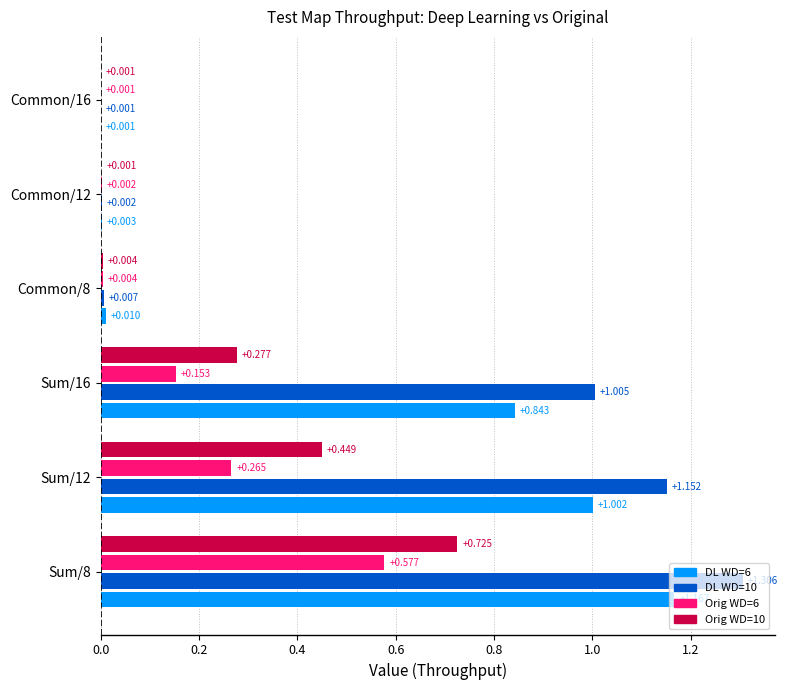

Is the value of DL WD=10 at Sum/16 greater than the value of DL WD=6 at Sum/8?

No